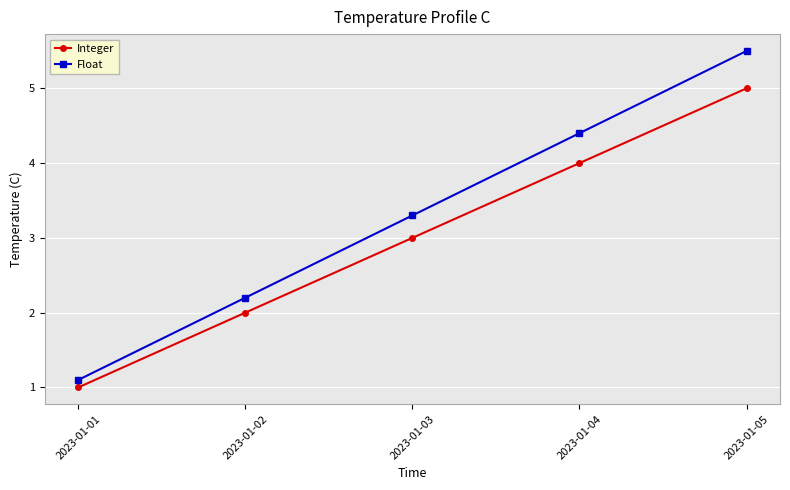

At how many categories does at least one series exceed 3?

3